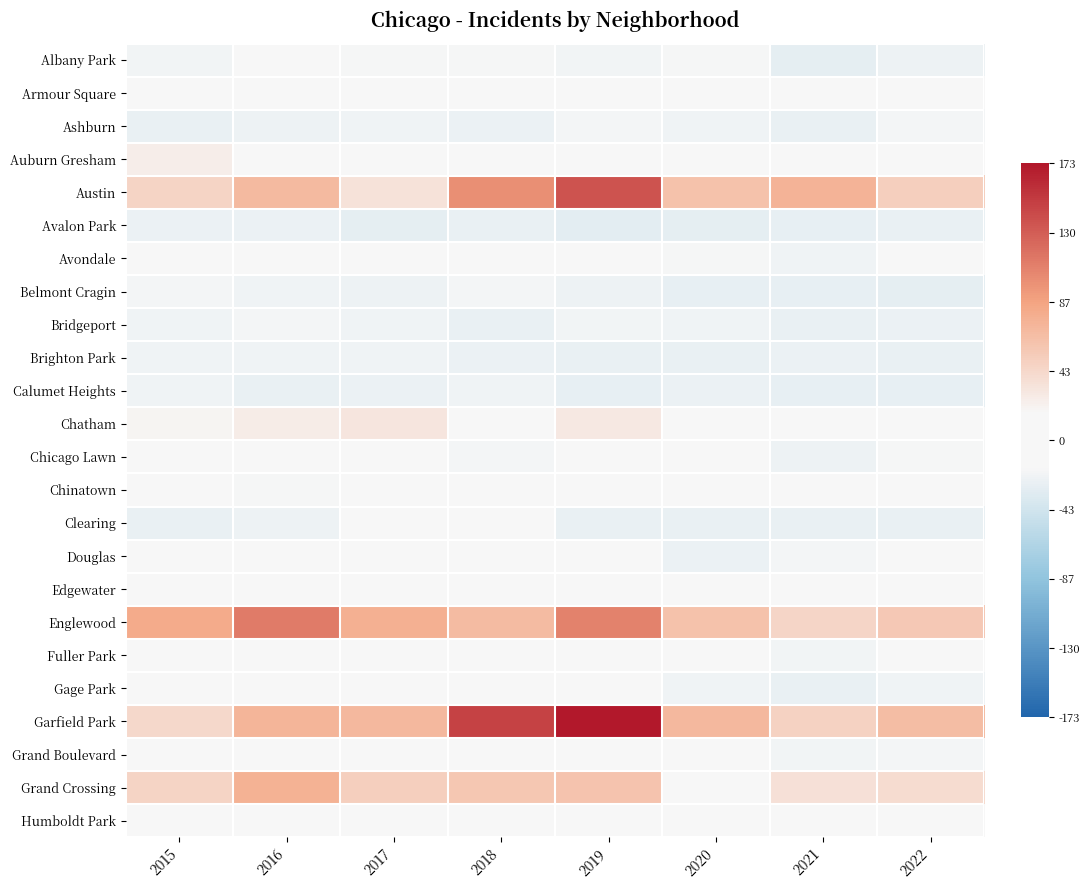

Which series has the largest range (max minus min)?

Garfield Park